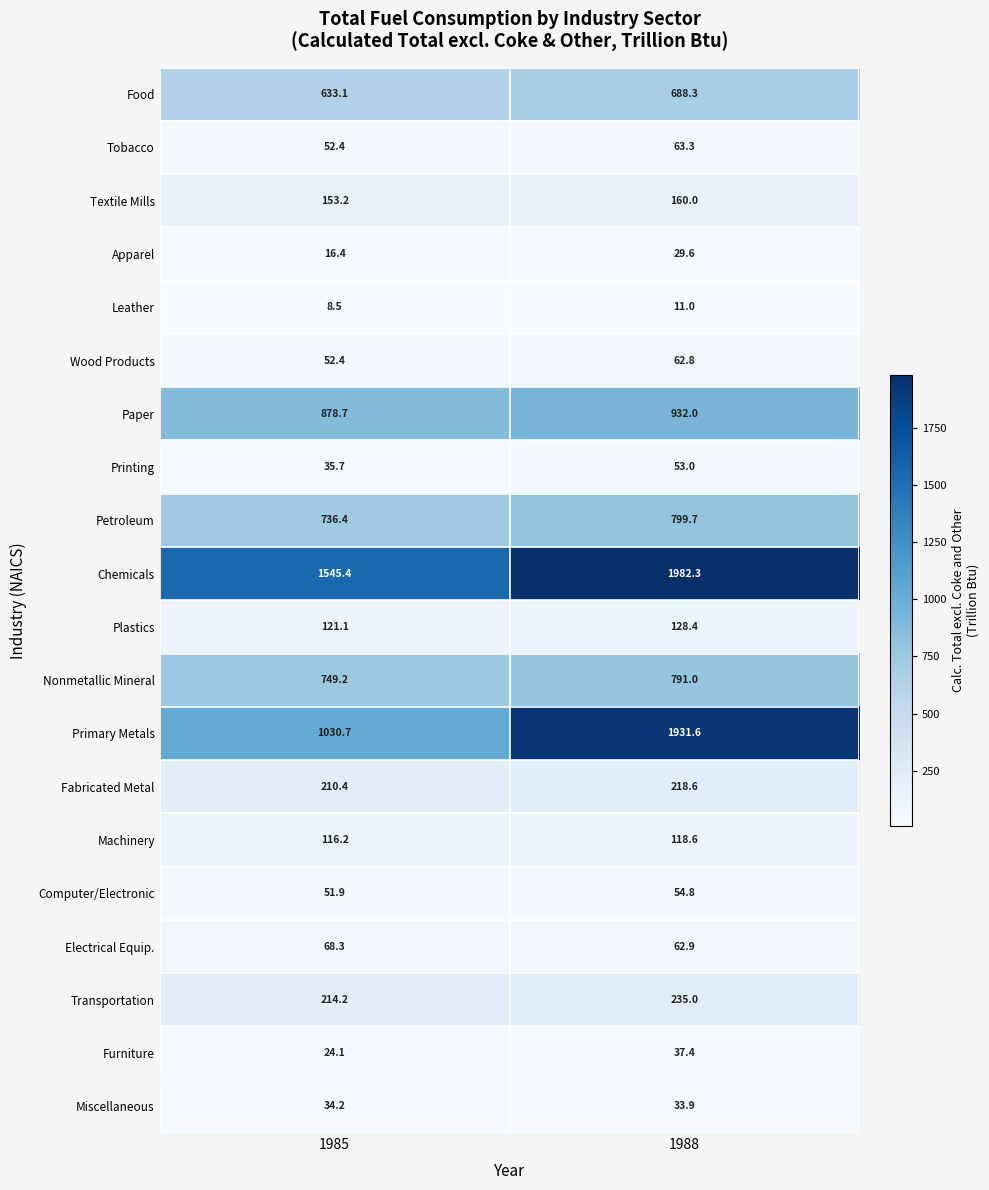

What is the difference between the Chemicals values at 1985 and 1988?

436.9